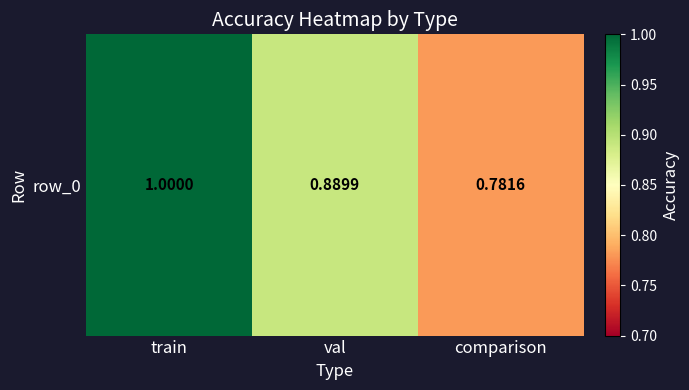

Reading left to right, transcribe all the data shown in this chart.

train=1.0	val=0.9	comparison=0.8